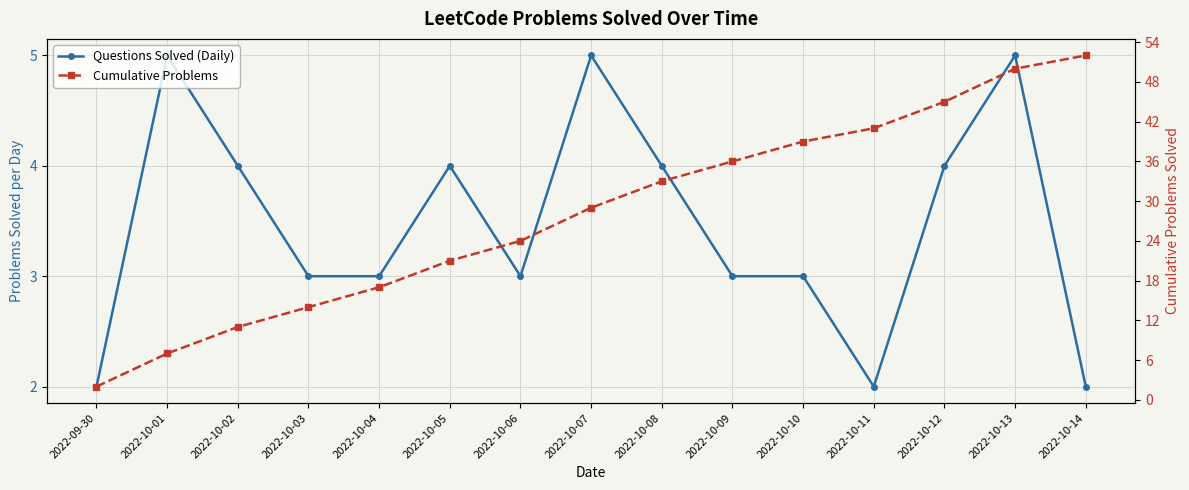

How many values in the Questions Solved (Daily) series exceed 3?

7